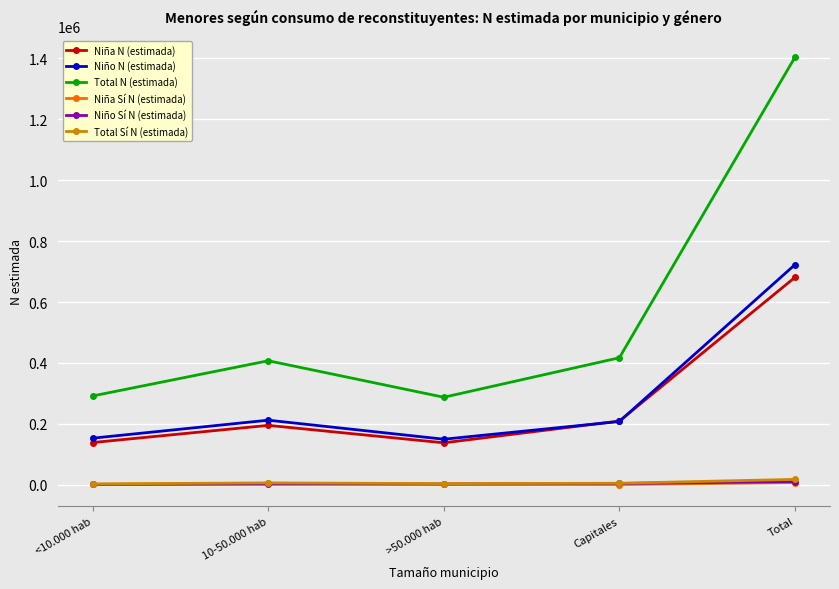

What is the maximum value shown in the chart?

1403721